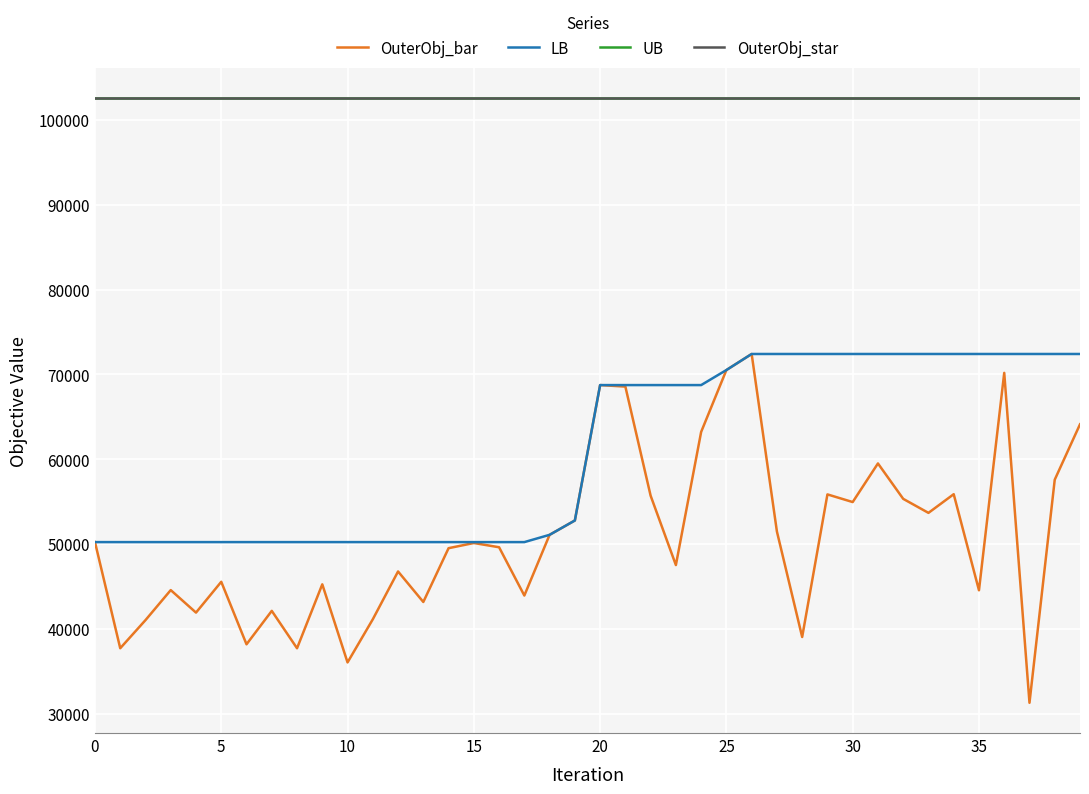

What is the smallest value displayed?

31279